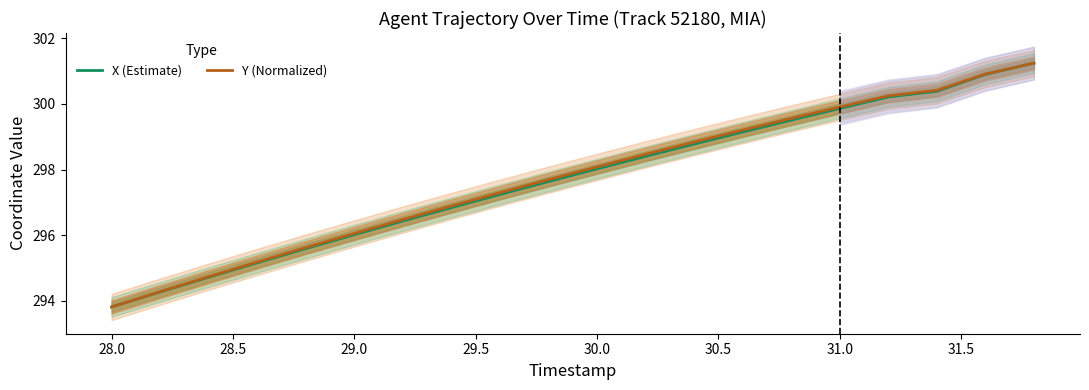

What is the minimum value for Y (Normalized)?

293.8